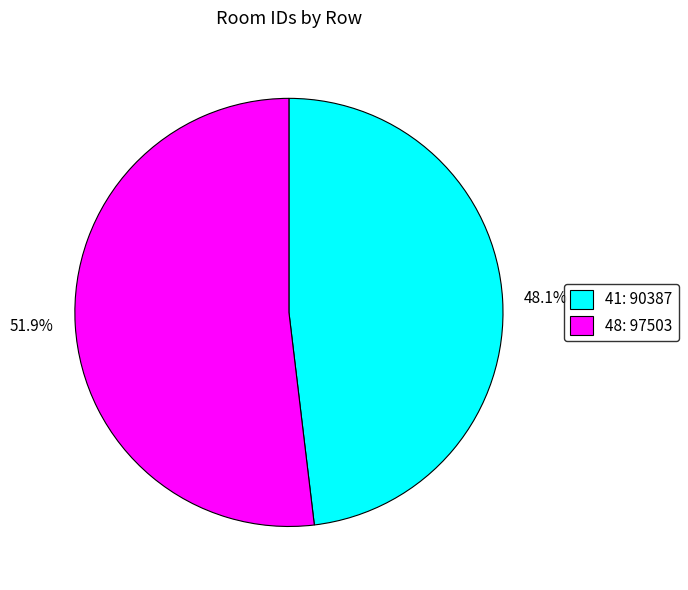

Does 41 account for over 50% of the chart?

No